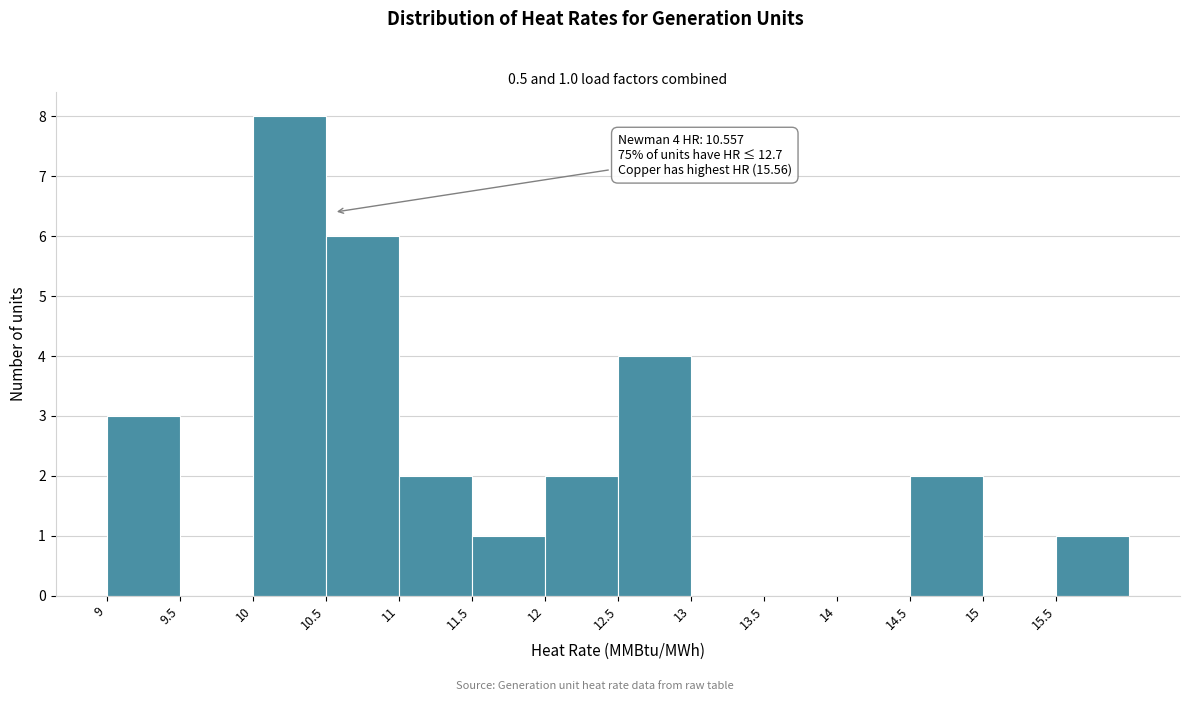

Over which range of the x-axis is the bar tallest?

10.0 to 10.5